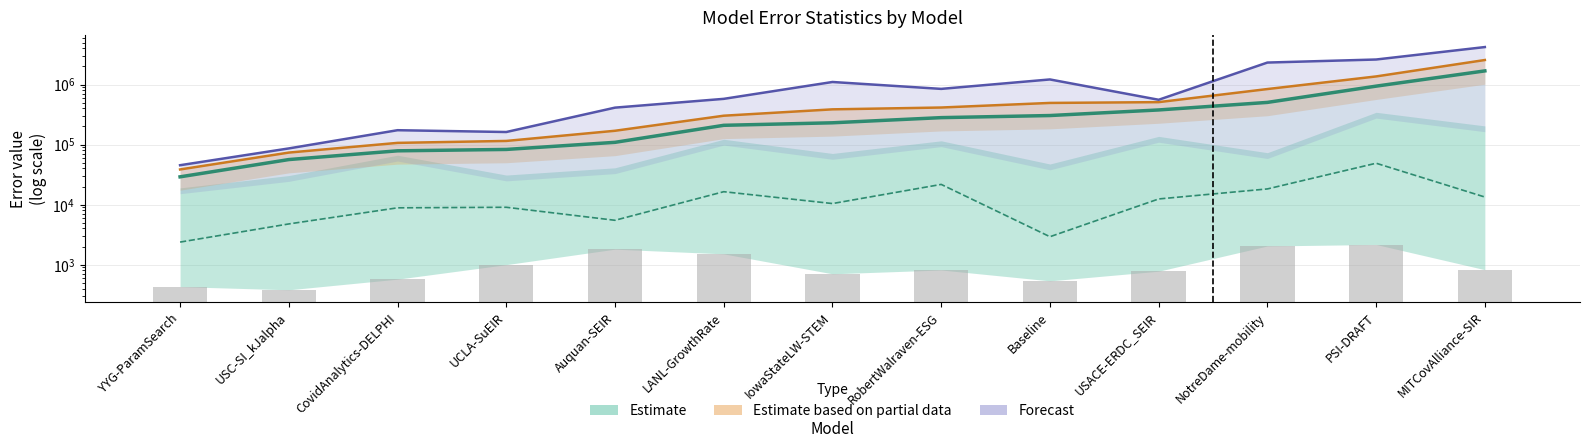

Reading left to right, what are all the values shown in this chart?

mean: YYG-ParamSearch=28992.5	USC-SI_kJalpha=56224.8	CovidAnalytics-DELPHI=78628.1	UCLA-SuEIR=82899.2	Auquan-SEIR=108866.6	LANL-GrowthRate=209151.3	IowaStateLW-STEM=230336.5	RobertWalraven-ESG=280806.6	Baseline=304223.4	USACE-ERDC_SEIR=376945.3	NotreDame-mobility=503561.0	PSI-DRAFT=939311.8	MITCovAlliance-SIR=1685859.2
median: YYG-ParamSearch=2373.2	USC-SI_kJalpha=4761.0	CovidAnalytics-DELPHI=8836.0	UCLA-SuEIR=9021.7	Auquan-SEIR=5476.0	LANL-GrowthRate=16390.7	IowaStateLW-STEM=10404.0	RobertWalraven-ESG=21679.6	Baseline=2916.0	USACE-ERDC_SEIR=12408.3	NotreDame-mobility=18228.2	PSI-DRAFT=48841.0	MITCovAlliance-SIR=13358.4
mean + 0.15·std: YYG-ParamSearch=38462.5	USC-SI_kJalpha=73478.5	CovidAnalytics-DELPHI=106610.4	UCLA-SuEIR=114852.5	Auquan-SEIR=169612.0	LANL-GrowthRate=302219.2	IowaStateLW-STEM=385787.9	RobertWalraven-ESG=413759.8	Baseline=493389.7	USACE-ERDC_SEIR=508568.6	NotreDame-mobility=840094.6	PSI-DRAFT=1363176.9	MITCovAlliance-SIR=2558595.5
0.15 × max: YYG-ParamSearch=45261.4	USC-SI_kJalpha=86184.6	CovidAnalytics-DELPHI=173343.8	UCLA-SuEIR=161711.8	Auquan-SEIR=411847.3	LANL-GrowthRate=576861.2	IowaStateLW-STEM=1101615.0	RobertWalraven-ESG=845552.3	Baseline=1214225.7	USACE-ERDC_SEIR=556958.4	NotreDame-mobility=2320399.9	PSI-DRAFT=2608335.0	MITCovAlliance-SIR=4205766.6
25%: YYG-ParamSearch=429.4	USC-SI_kJalpha=380.5	CovidAnalytics-DELPHI=572.5	UCLA-SuEIR=999.2	Auquan-SEIR=1808.5	LANL-GrowthRate=1509.8	IowaStateLW-STEM=702.5	RobertWalraven-ESG=814.0	Baseline=536.3	USACE-ERDC_SEIR=776.9	NotreDame-mobility=2045.8	PSI-DRAFT=2162.5	MITCovAlliance-SIR=822.7